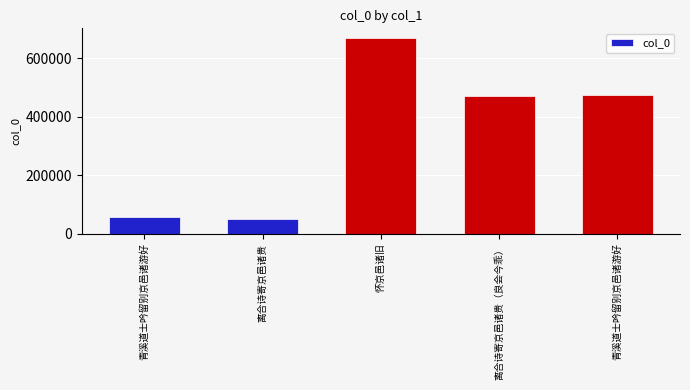

What is the greatest value displayed?

667964